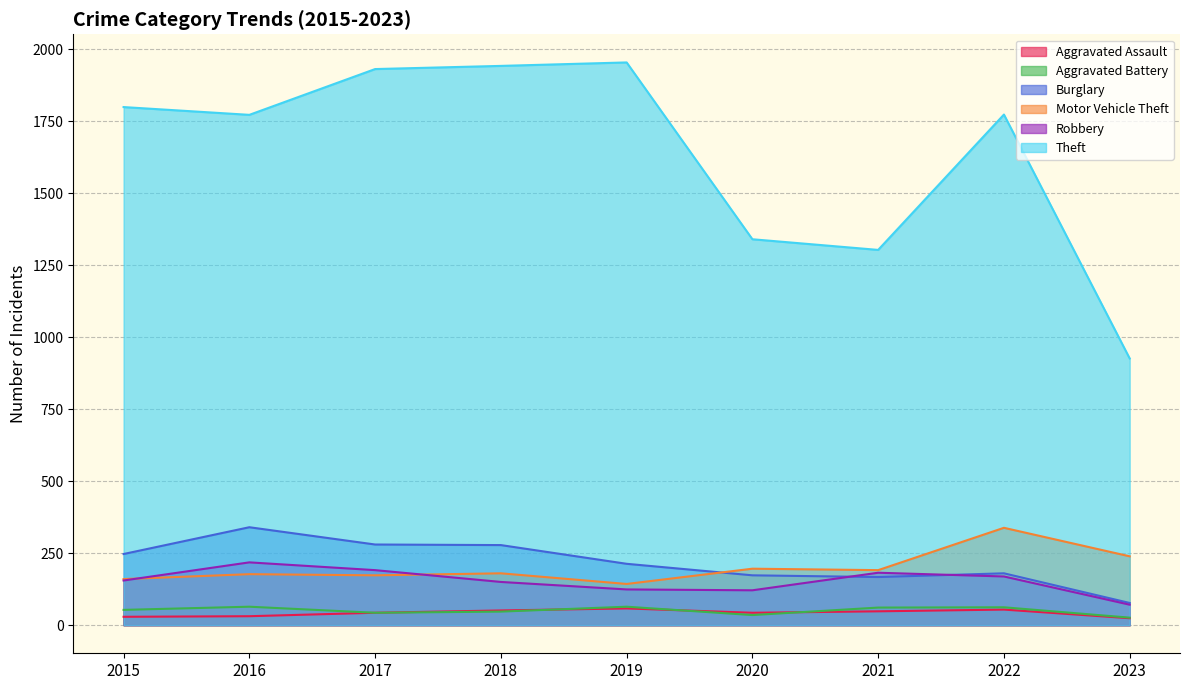

How many data points in Aggravated Battery are less than 53?

4